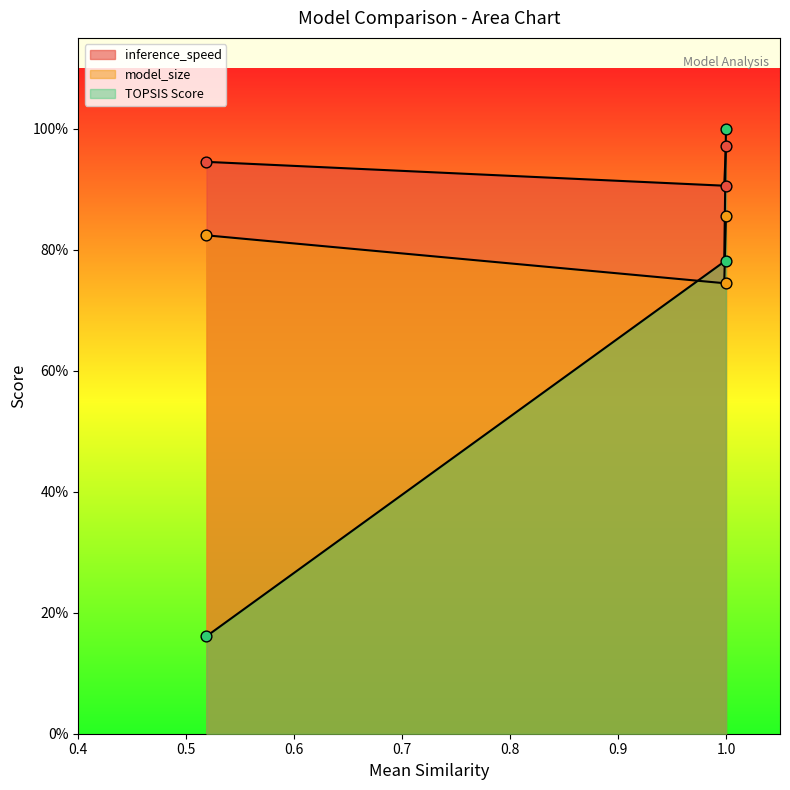

What are all the series names shown in the legend?

inference_speed, model_size, TOPSIS Score